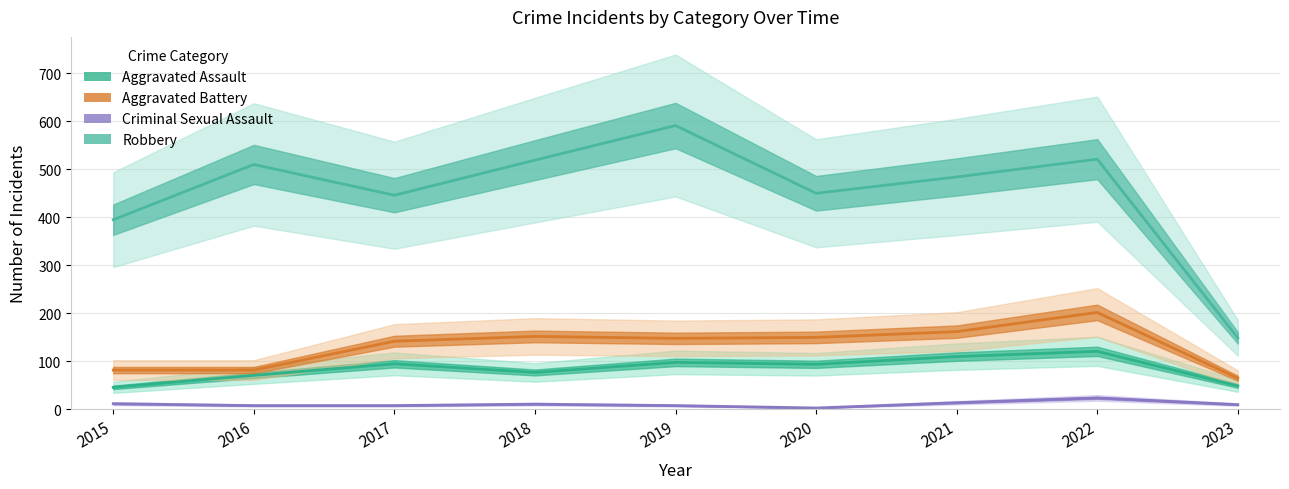

Does the chart have visible grid lines?

Yes